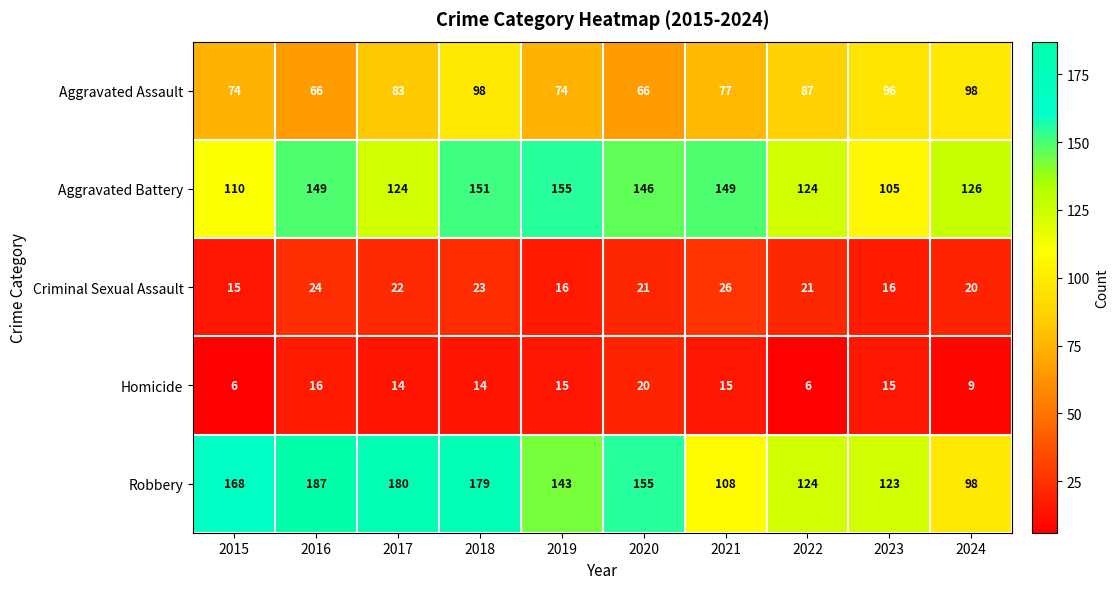

What value does the Aggravated Assault series have at 2021?

77